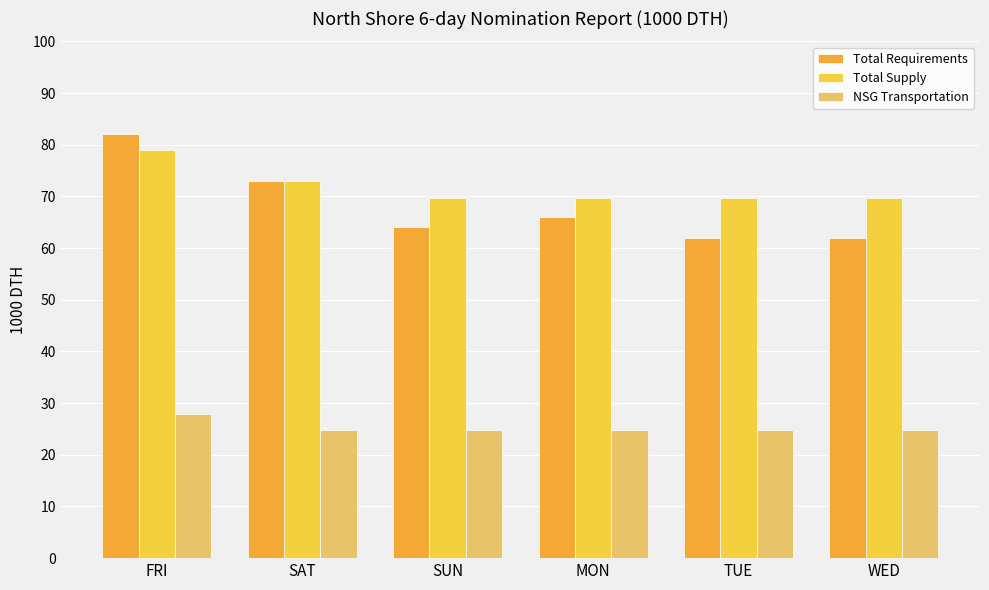

Rank the series at WED from highest to lowest value.

Total Supply, Total Requirements, NSG Transportation